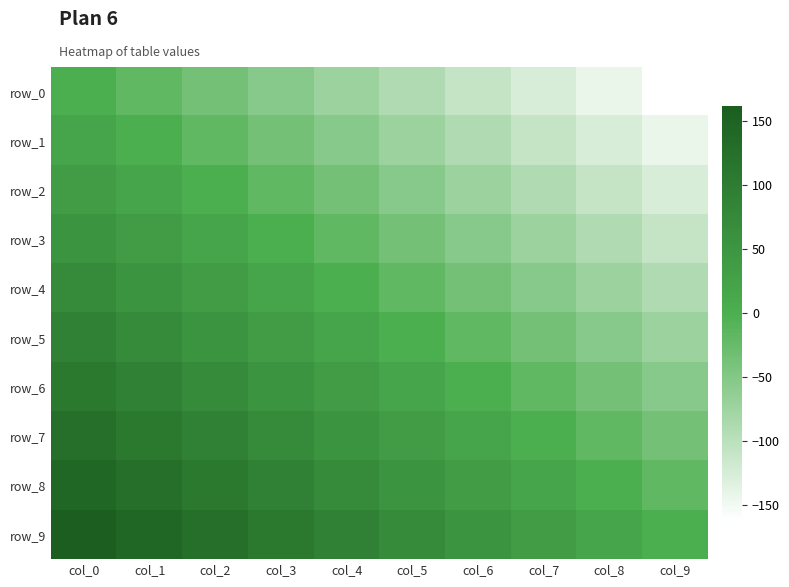

At which category is the sum across all series the highest?

col_0